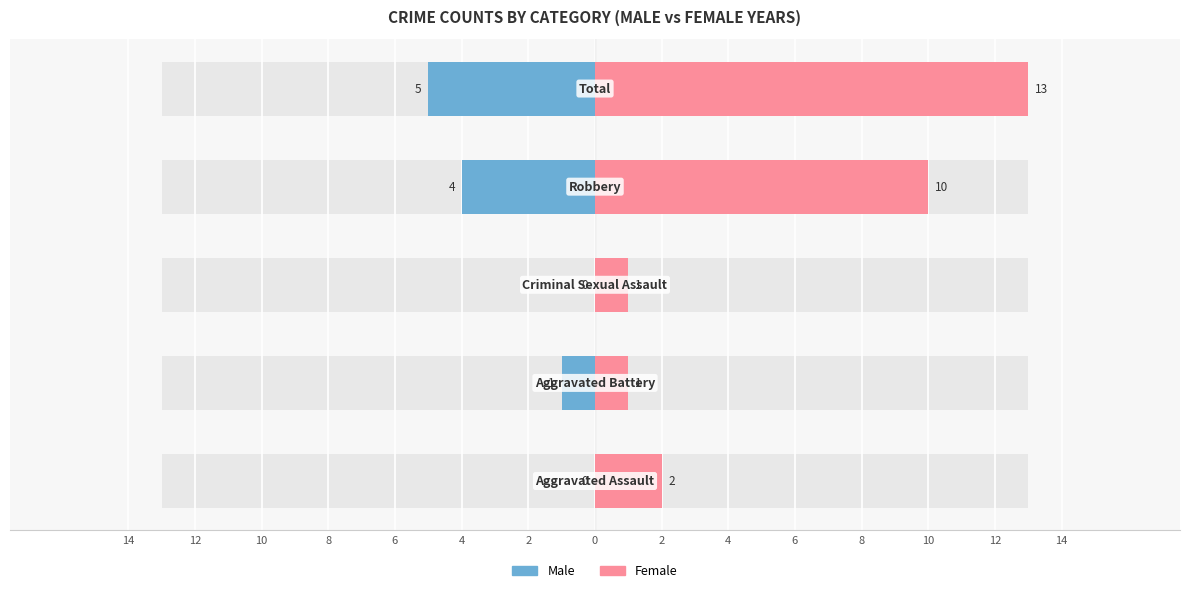

List the series in order of their peak value, highest first.

Female, Male